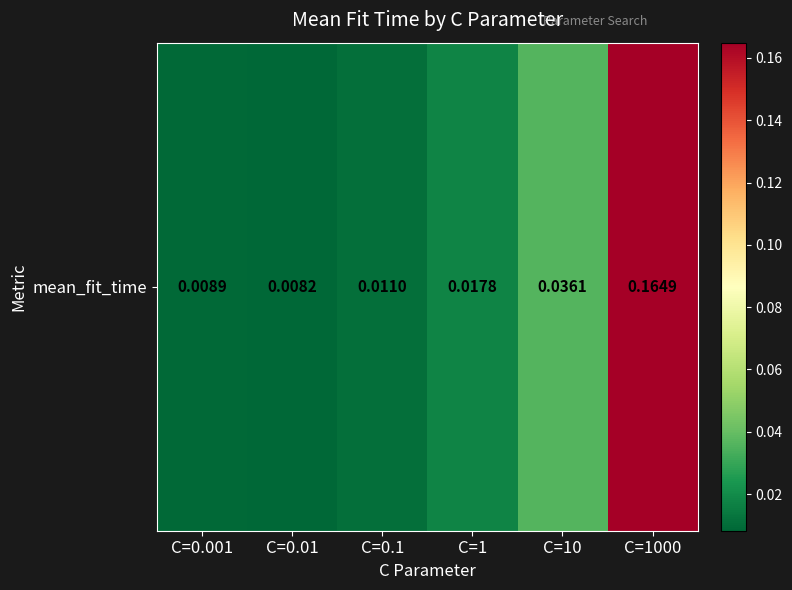

Reading left to right, what are all the values shown in this chart?

0.0	0.0	0.0	0.0	0.0	0.2